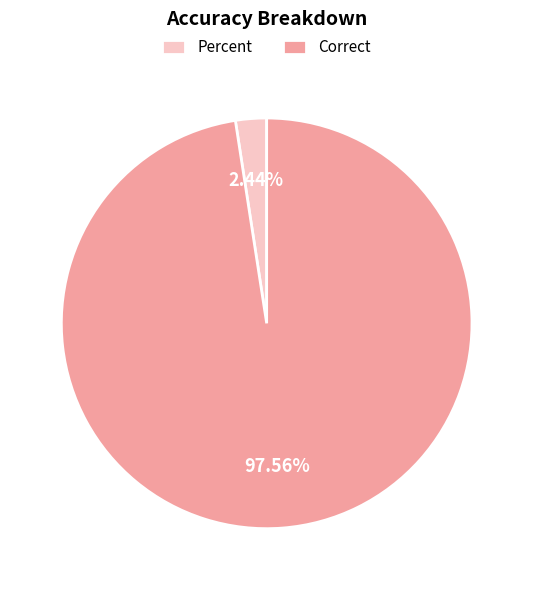

Is the sum of Percent and Correct greater than half?

Yes